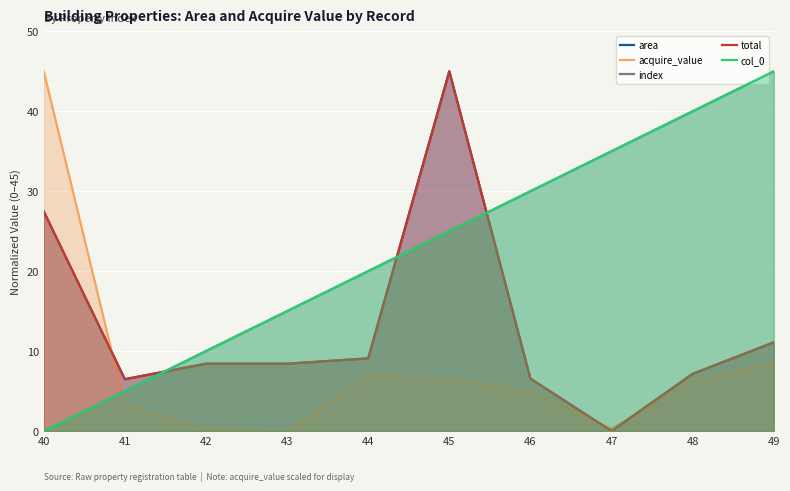

Rank the series at 45 from lowest to highest value.

acquire_value, index, col_0, area, total